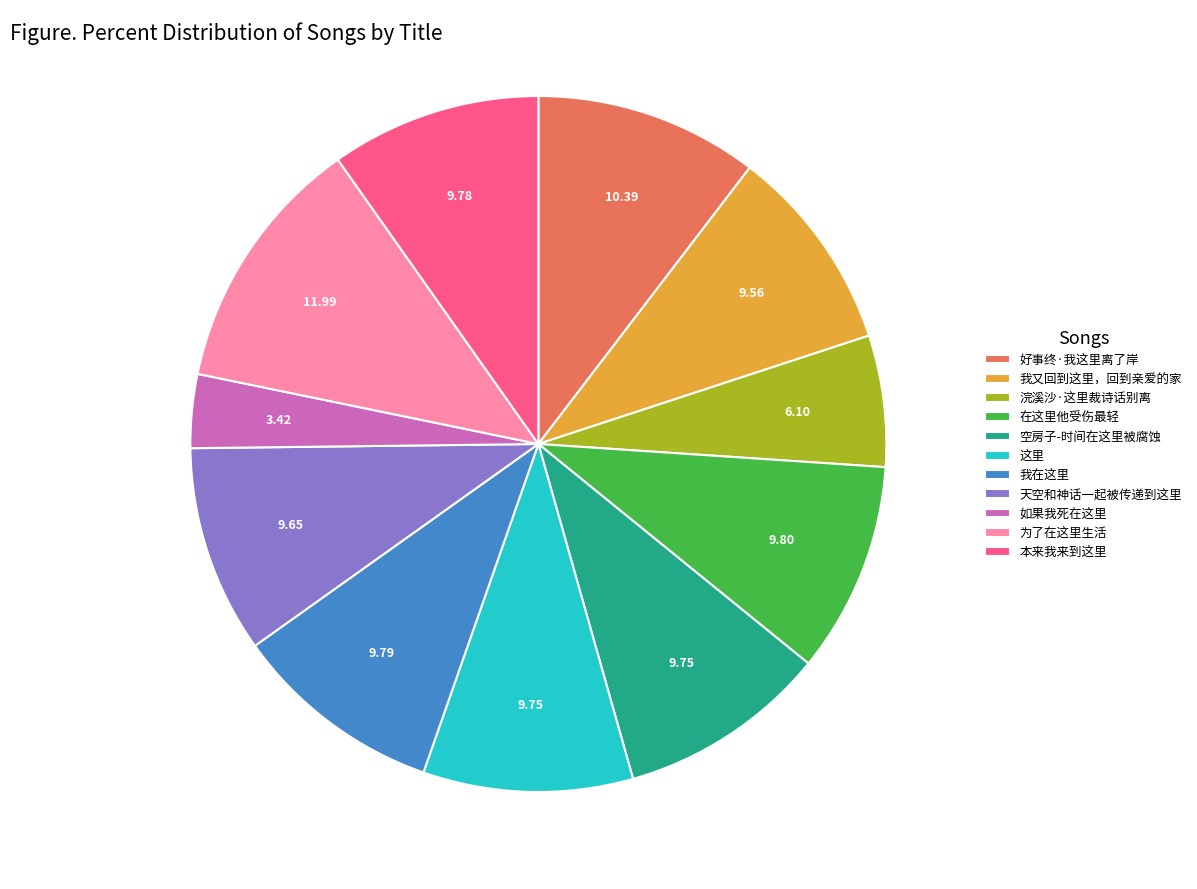

How many slices are in this pie chart?

11